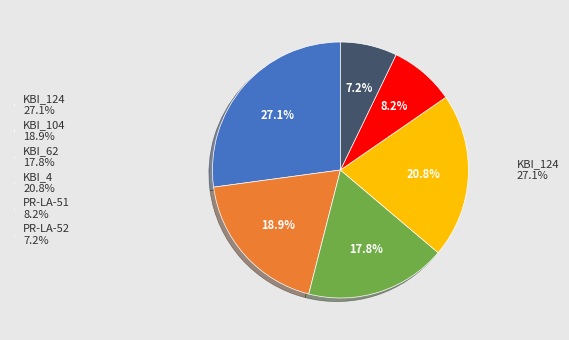

Does any single category account for the majority?

No